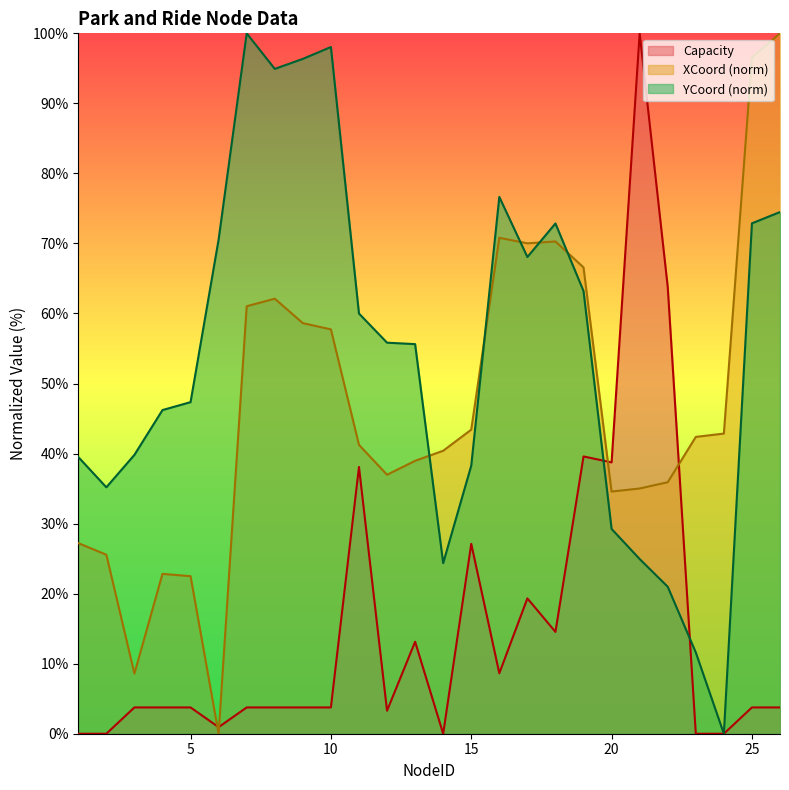

How many lines are shown in the chart?

3